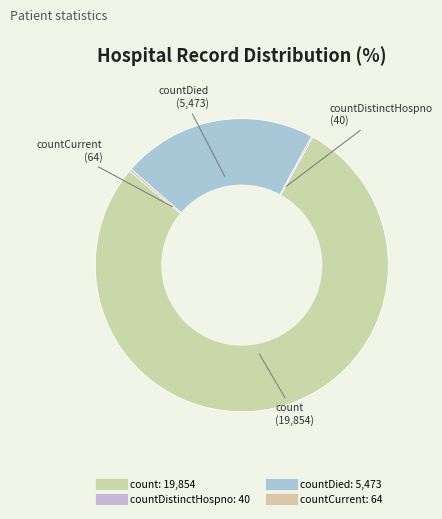

Is there a majority slice in this chart?

Yes